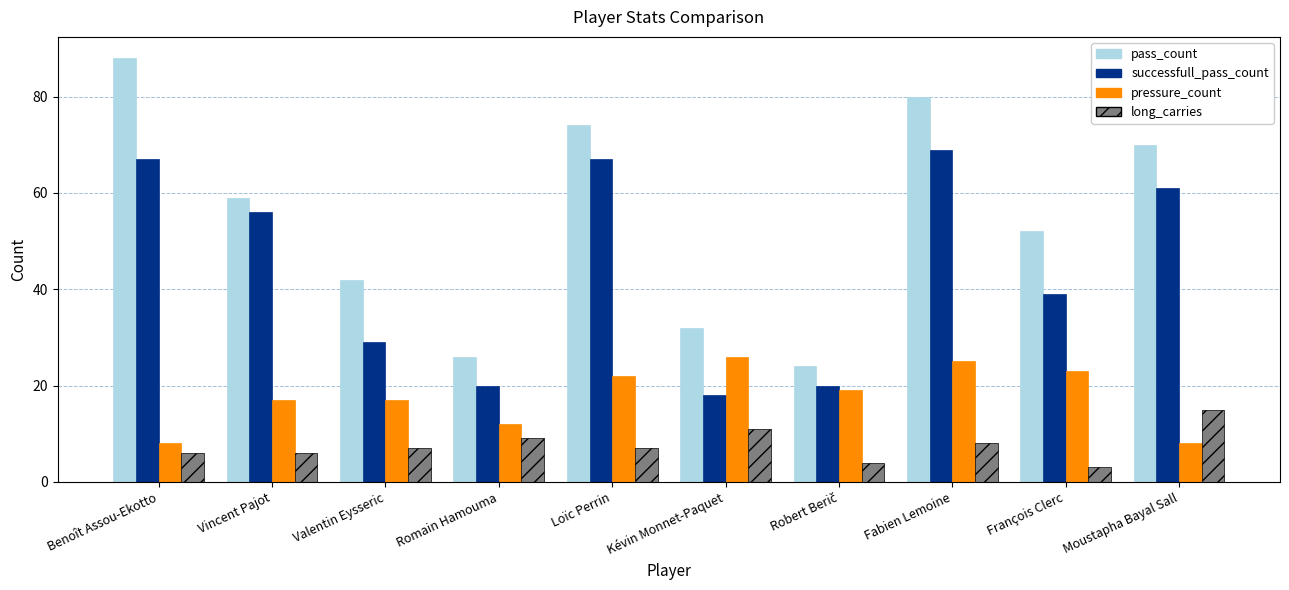

Are the bars grouped side by side (vs. stacked)?

Yes